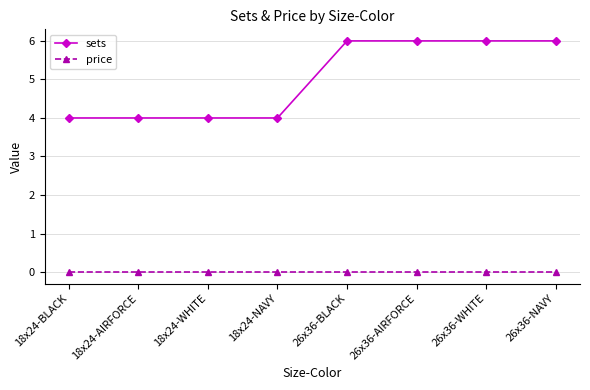

What is the maximum value shown in the chart?

6